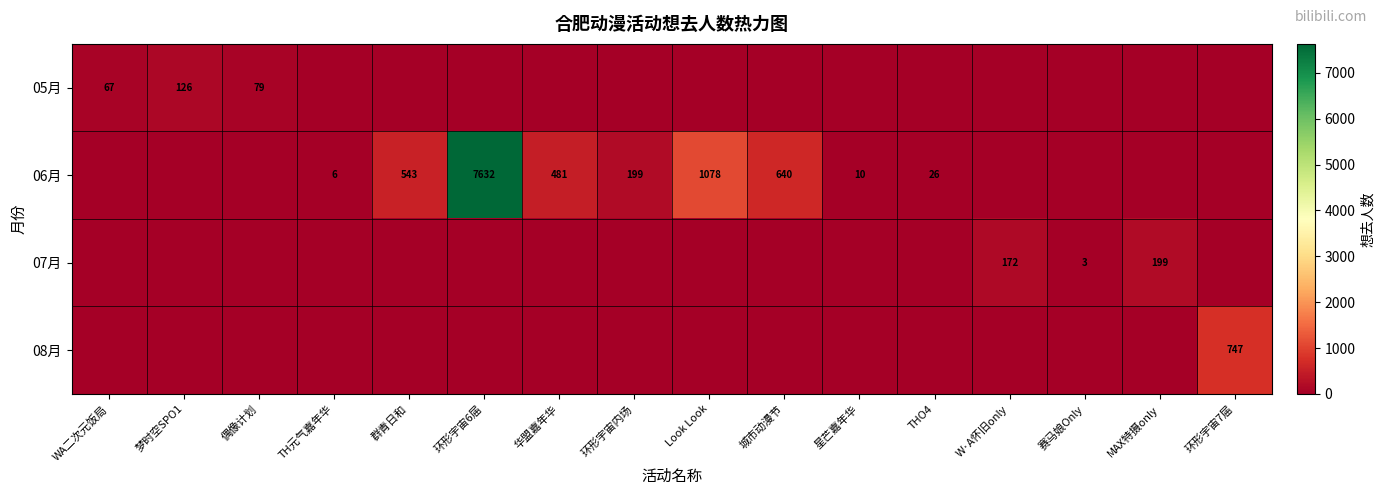

How many series are shown in this chart?

4